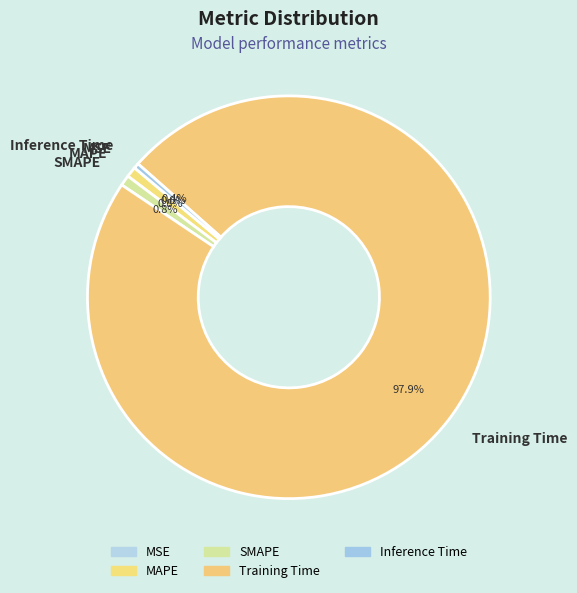

Which slice is the largest?

Training Time